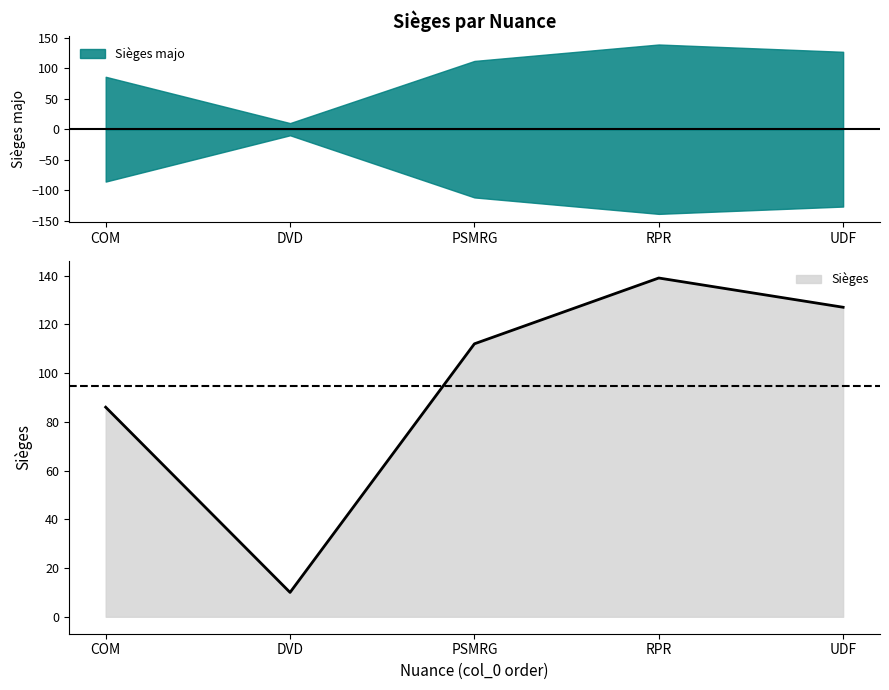

True or false: Sièges majo and Sièges cross at least once.

False